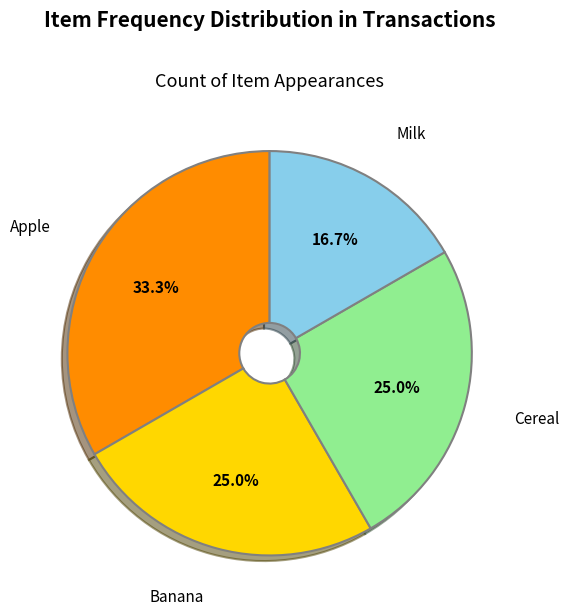

Is Milk the majority of the pie?

No